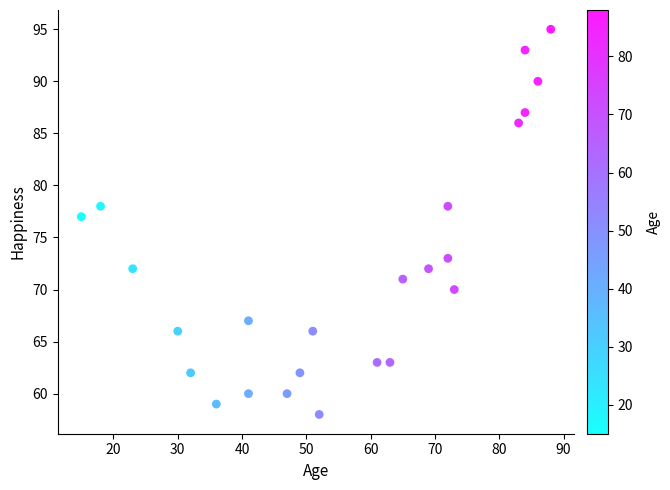

What Y value in the scatter plot is closest to 76?

77